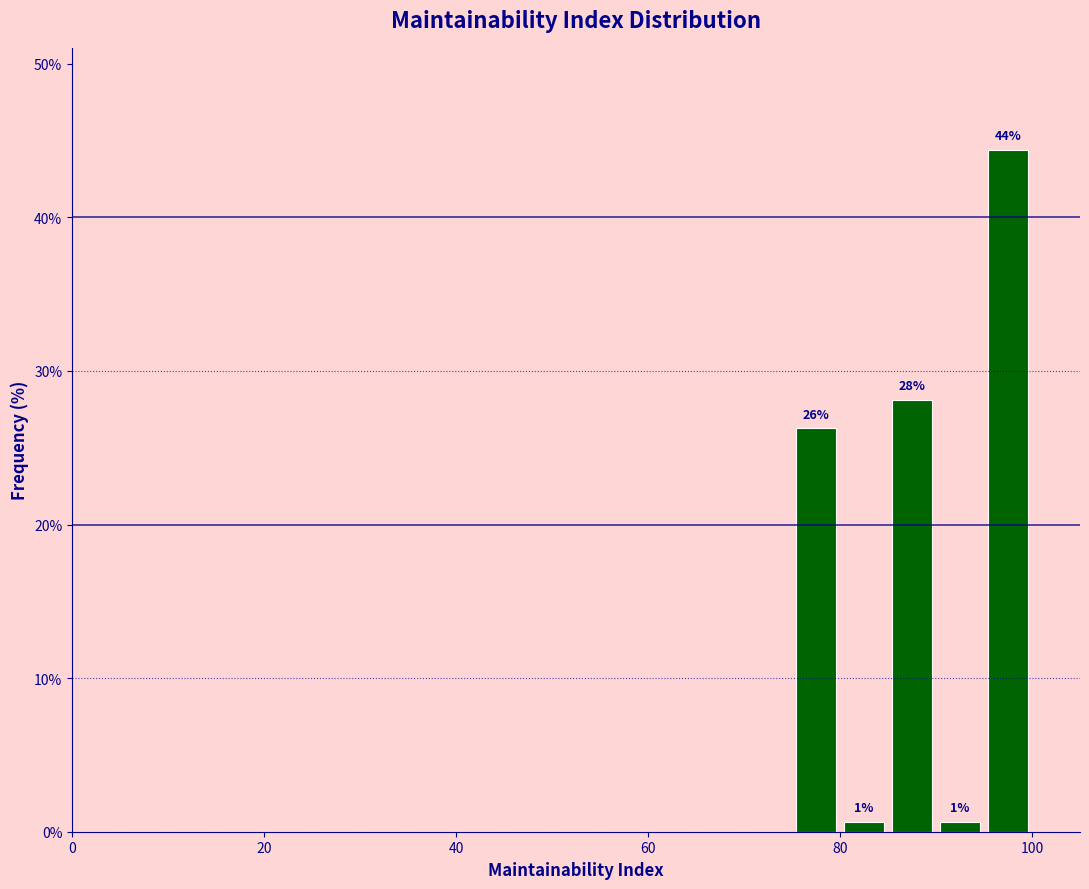

Around what value on the x-axis is the tallest bar? Give the approximate position of its centre, as read against the axis.

98